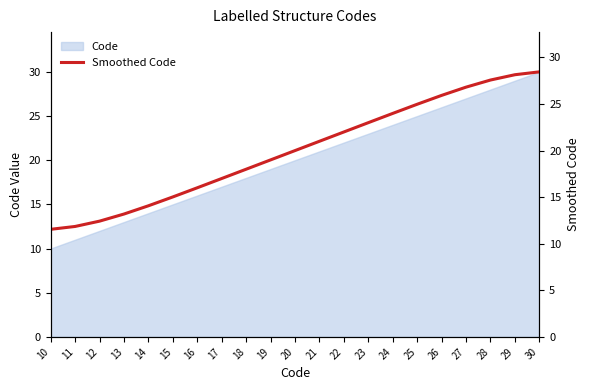

Reading left to right, what are all the values shown in this chart?

11.5	11.9	12.4	13.2	14.1	15.0	16.0	17.0	18.0	19.0	20.0	21.0	22.0	23.0	24.0	25.0	25.9	26.8	27.6	28.1	28.5